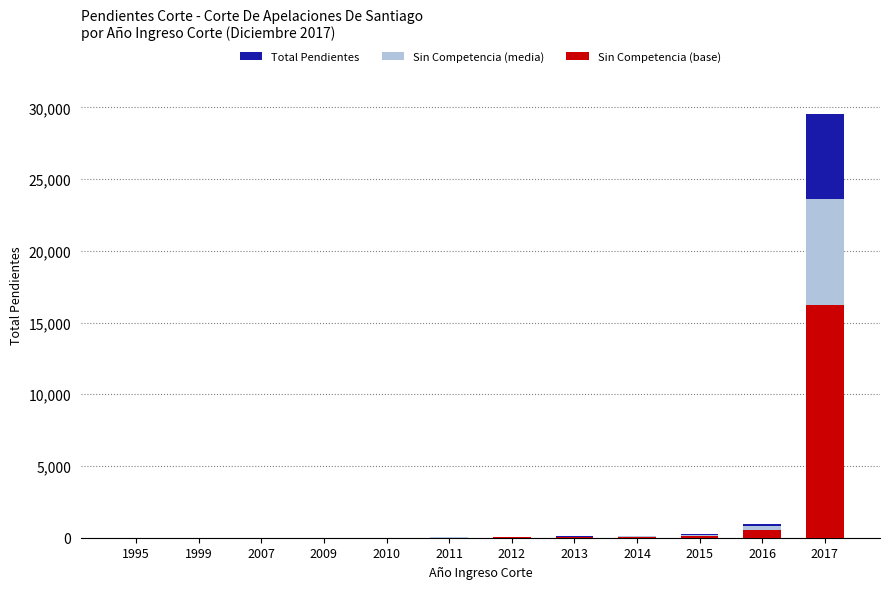

True or false: Sin Competencia (base) has a value of 0.6 at 1999.

True